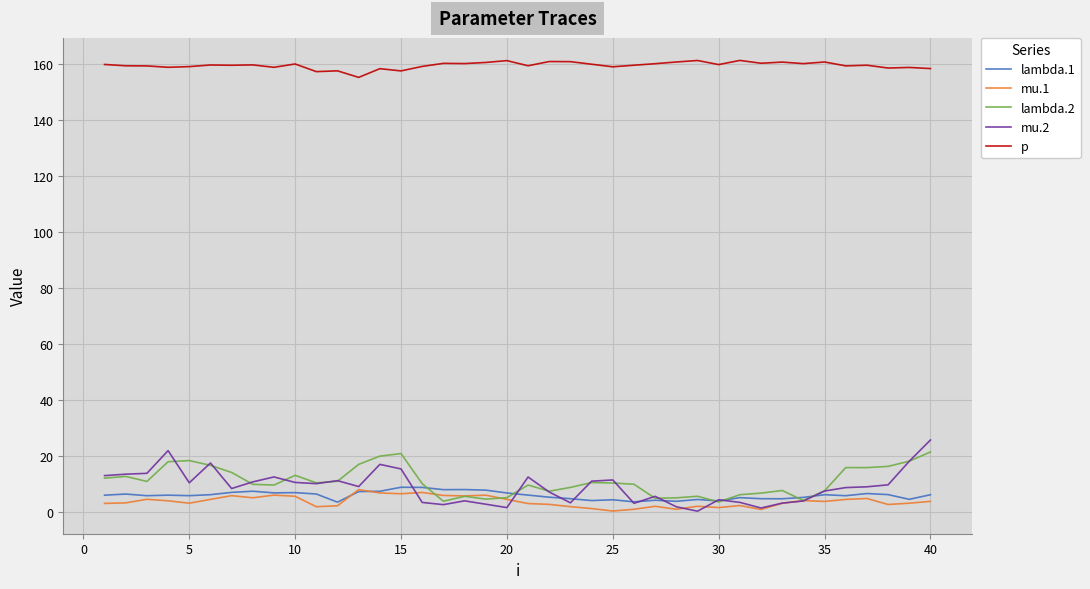

What is the highest value of the lambda.1 series?

8.9